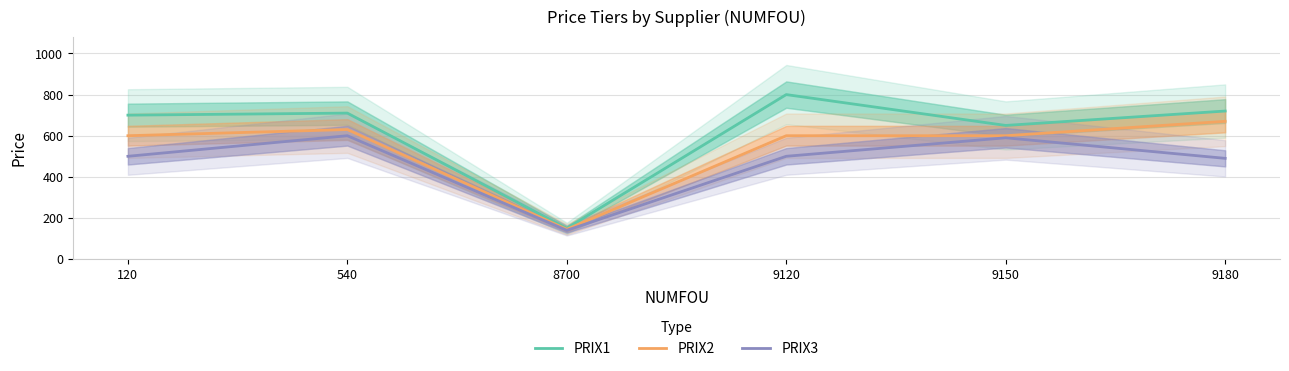

True or false: PRIX2 and PRIX1 cross at least once.

False